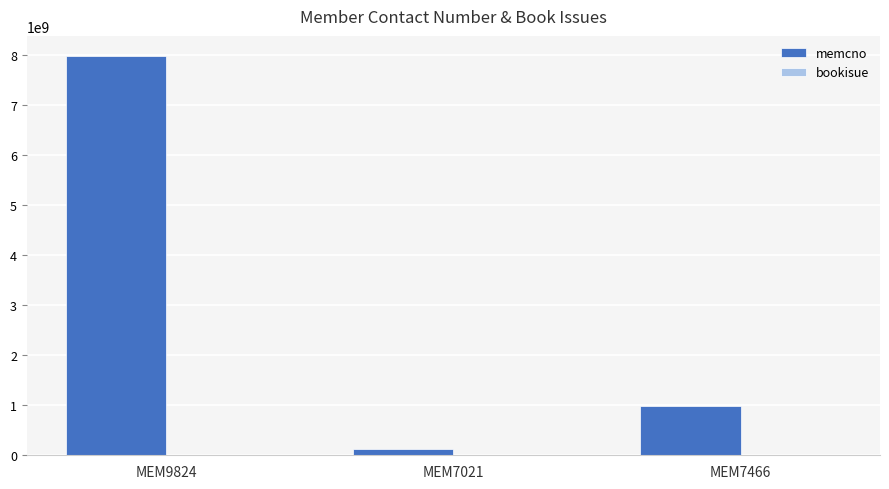

What is the greatest value displayed?

7983546907